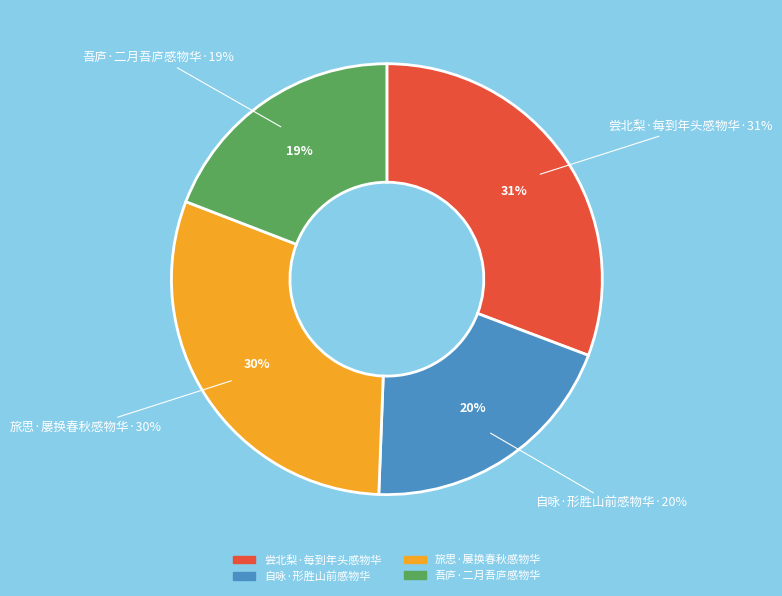

Between 尝北梨·每到年头感物华 and 自咏·形胜山前感物华, which is larger?

尝北梨·每到年头感物华